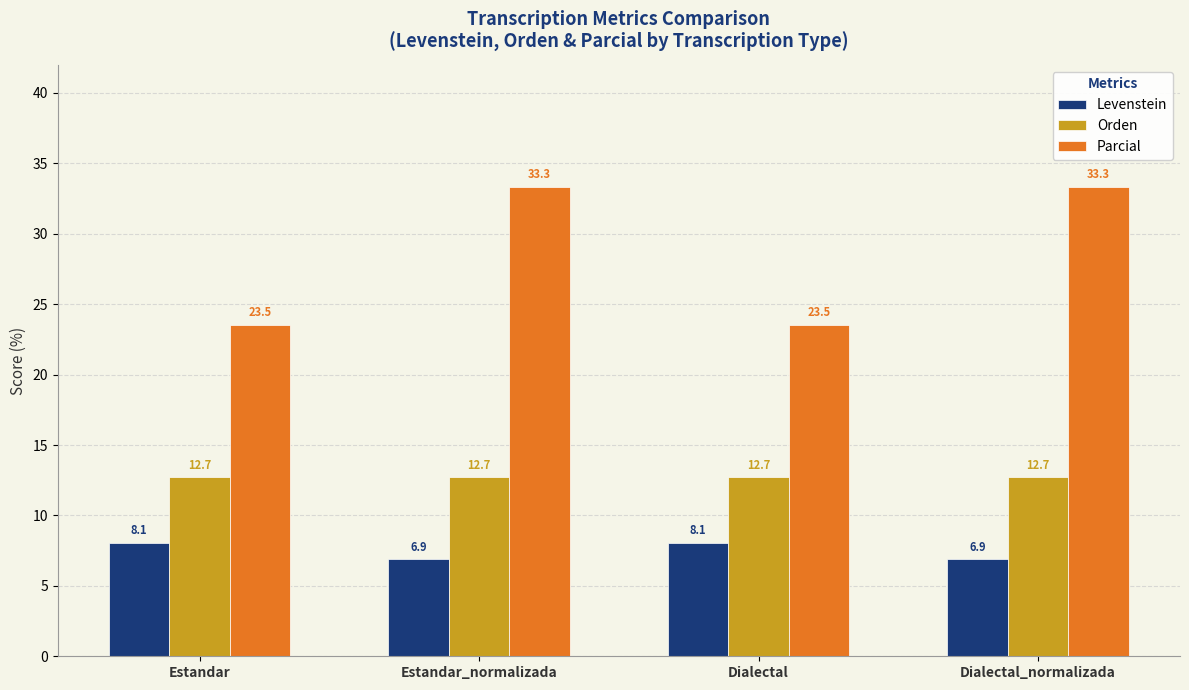

Is it true that Levenstein equals 11.3 at Dialectal_normalizada?

False